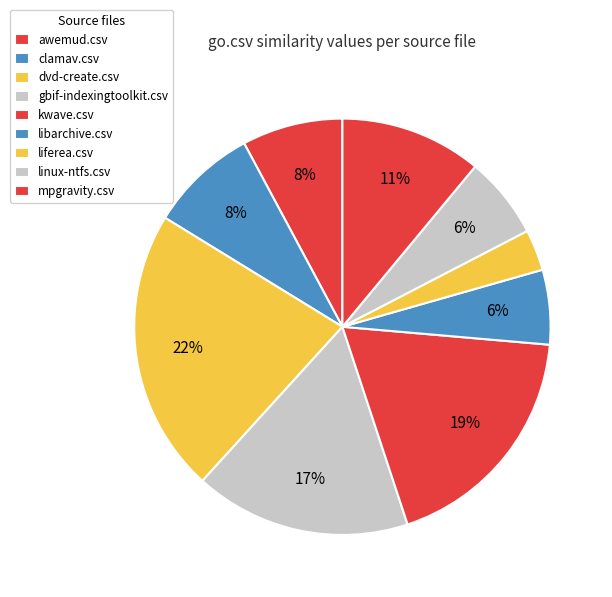

What percentage is the mpgravity.csv slice, to the nearest percent?

11%